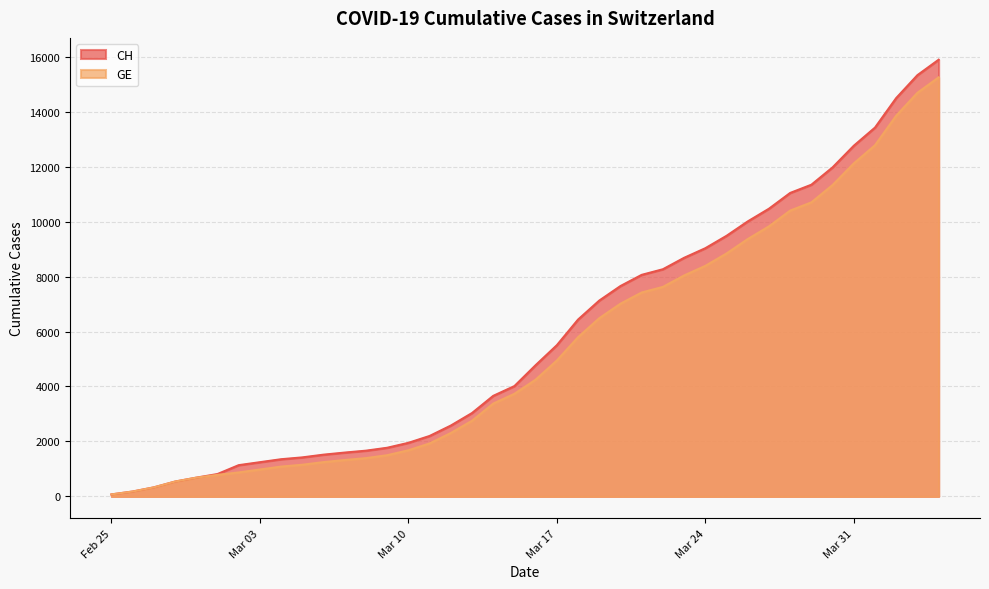

What is the difference between the maximum and minimum values in the GE series?

15173